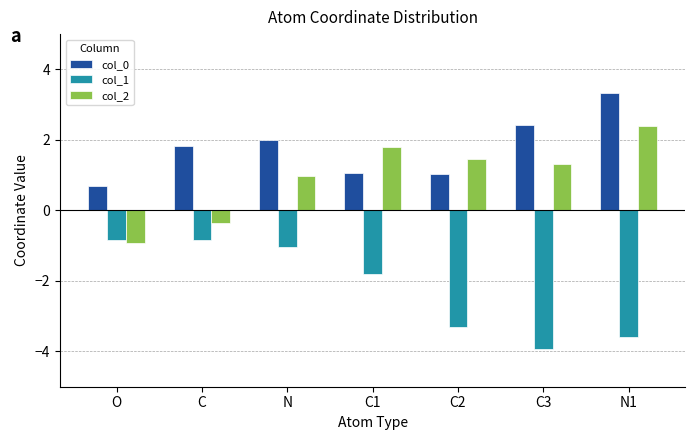

At how many categories does at least one series exceed 0?

7